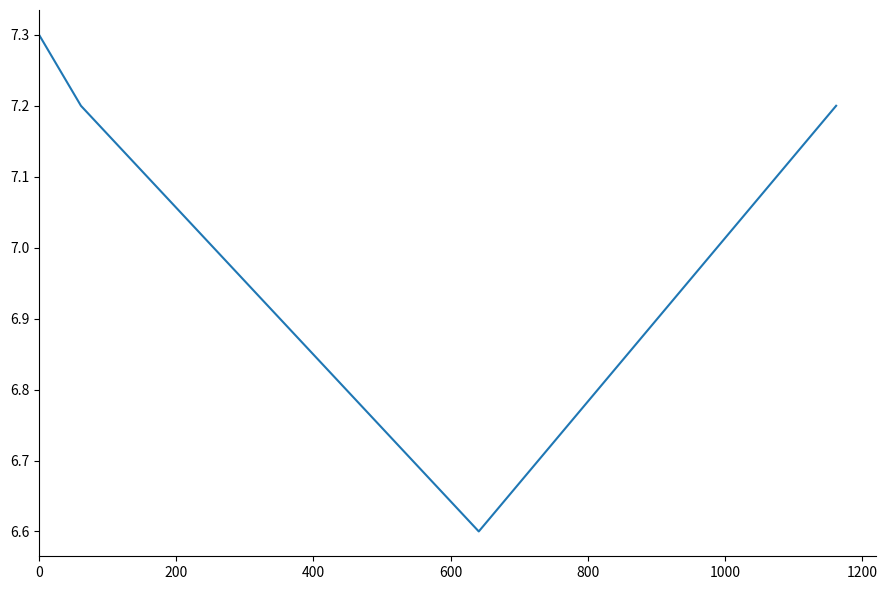

How many values are below 7?

1